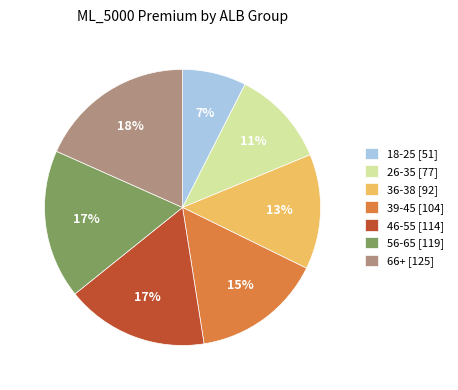

Is the sum of 26-35 [77] and 18-25 [51] greater than half?

No